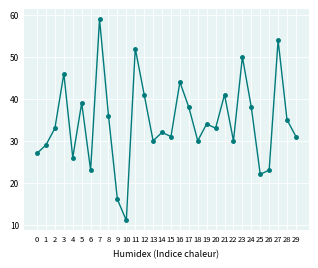

The chart shows a value of 61 at 21. True or false?

False